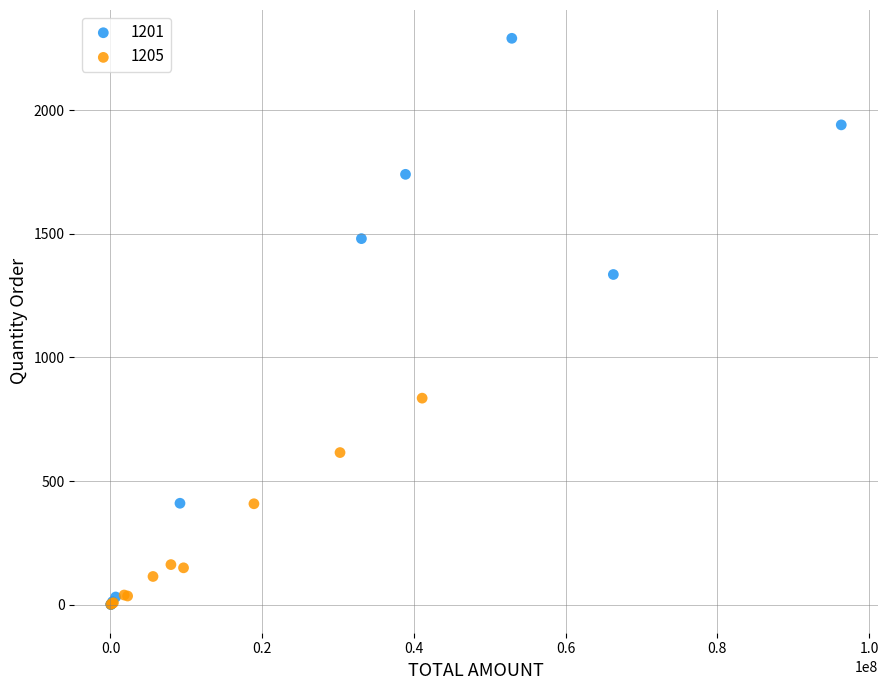

Which series contains the highest Y value?

1201